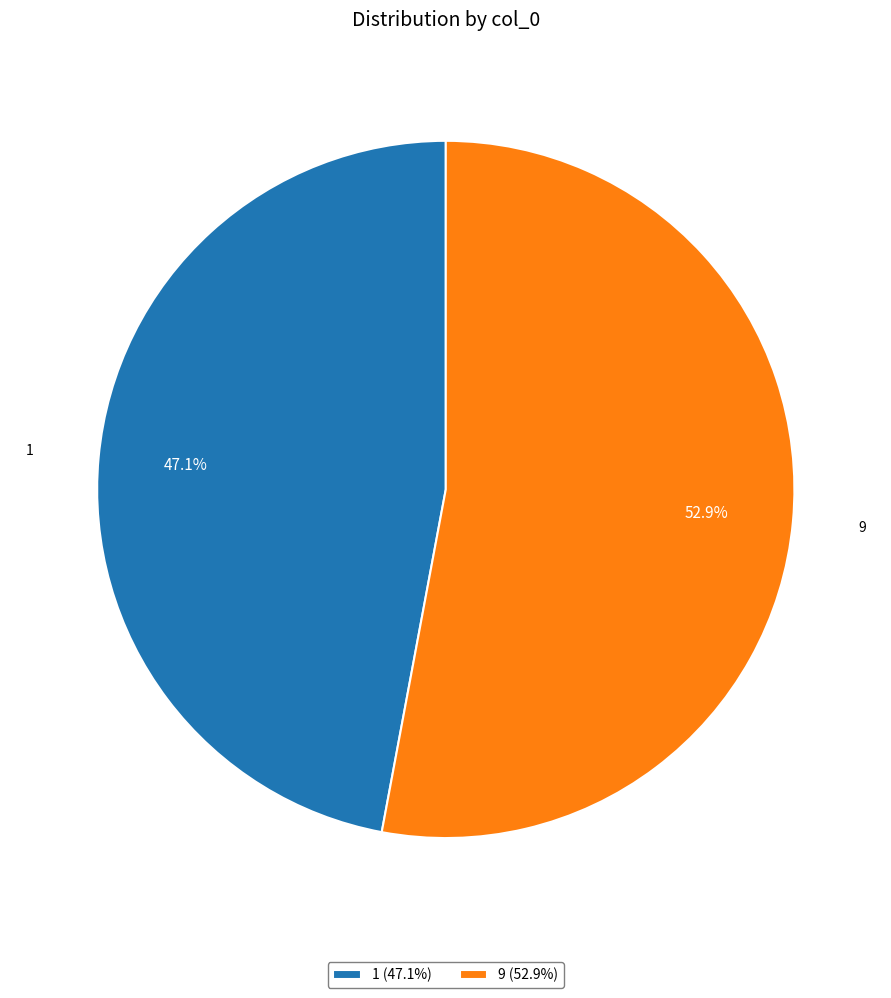

Combined, what portion of the pie is 9 and 1?

100.0%